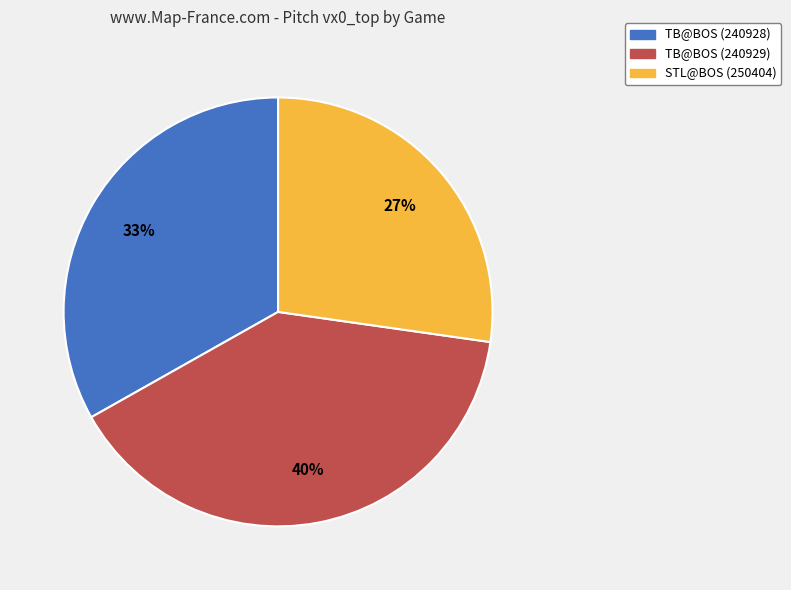

What percentage is the STL@BOS (250404) slice, to the nearest percent?

27%